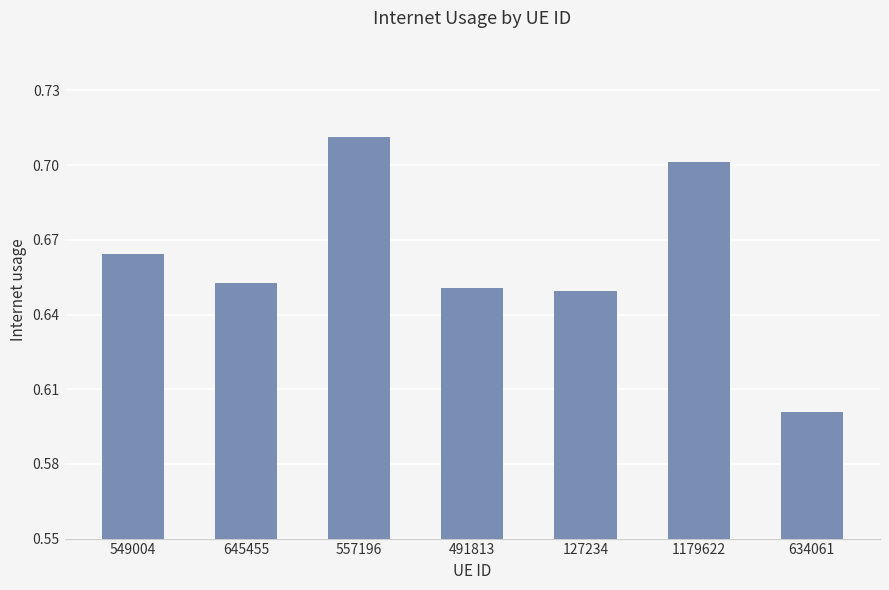

Count the values in the range 0 to 1.

7